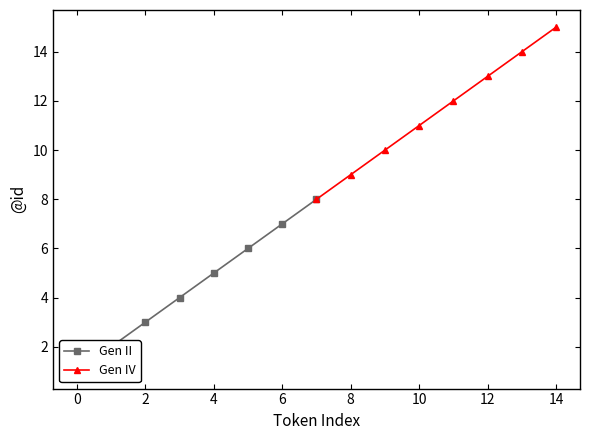

List the series in order of their peak value, highest first.

Gen IV, Gen II